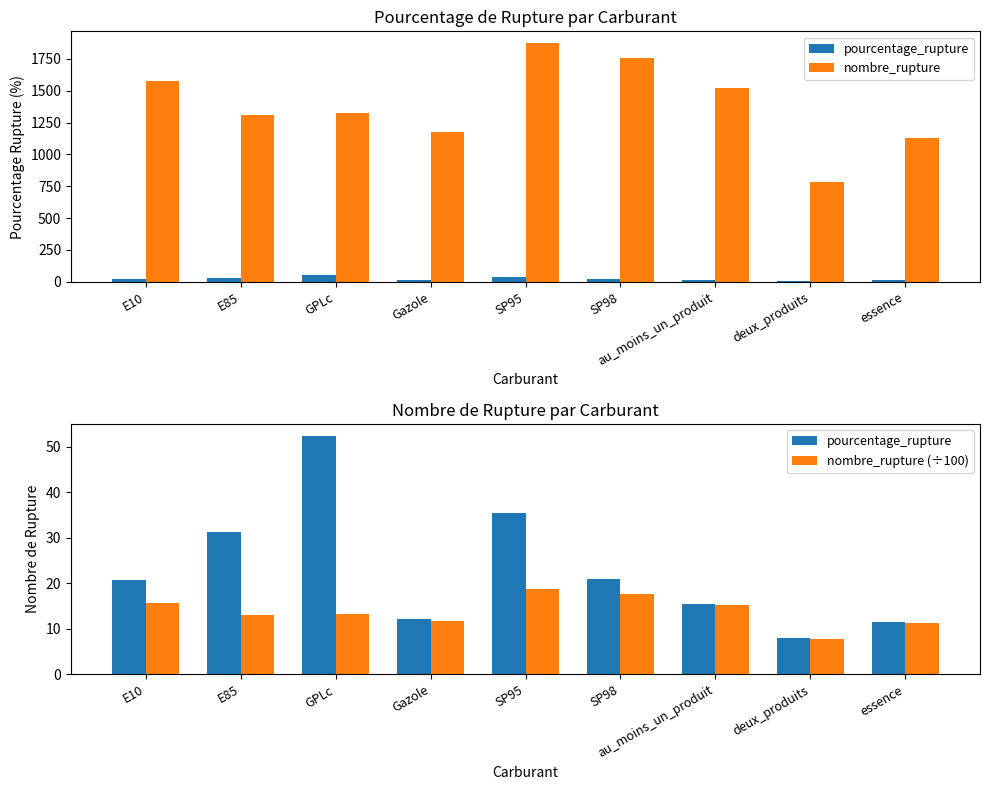

Is it true that nombre_rupture equals 782.0 at deux_produits?

True